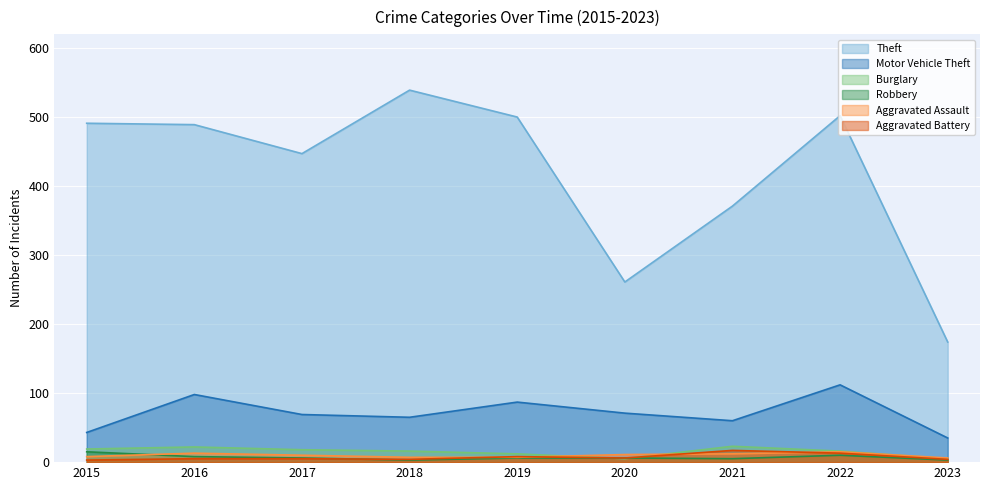

What are all the series names shown in the legend?

Theft, Motor Vehicle Theft, Burglary, Robbery, Aggravated Assault, Aggravated Battery